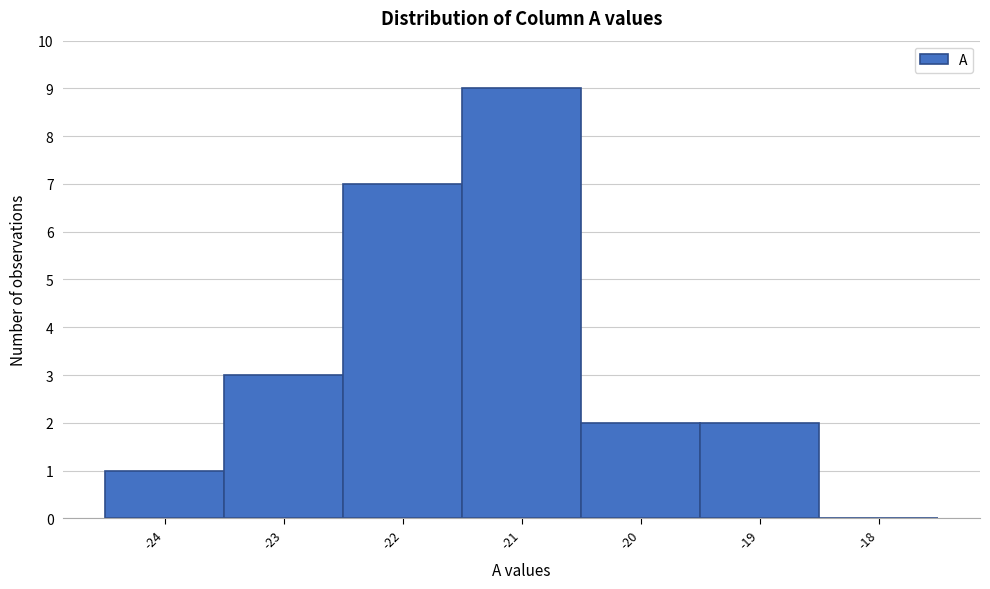

Reading left to right, transcribe this chart: for each bar, give the range it covers on the x-axis and its height. The values are not printed on the chart, so give them approximately, as read against the axis.

-24.5 to -23.5: 1
-23.5 to -22.5: 3
-22.5 to -21.5: 7
-21.5 to -20.5: 9
-20.5 to -19.5: 2
-19.5 to -18.5: 2
-18.5 to -17.5: 0